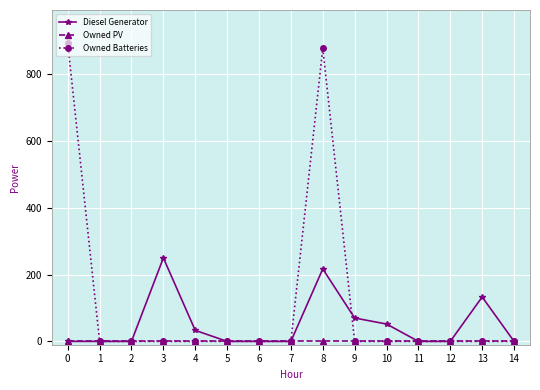

True or false: Diesel Generator has more than 2 points higher than both neighbors.

True